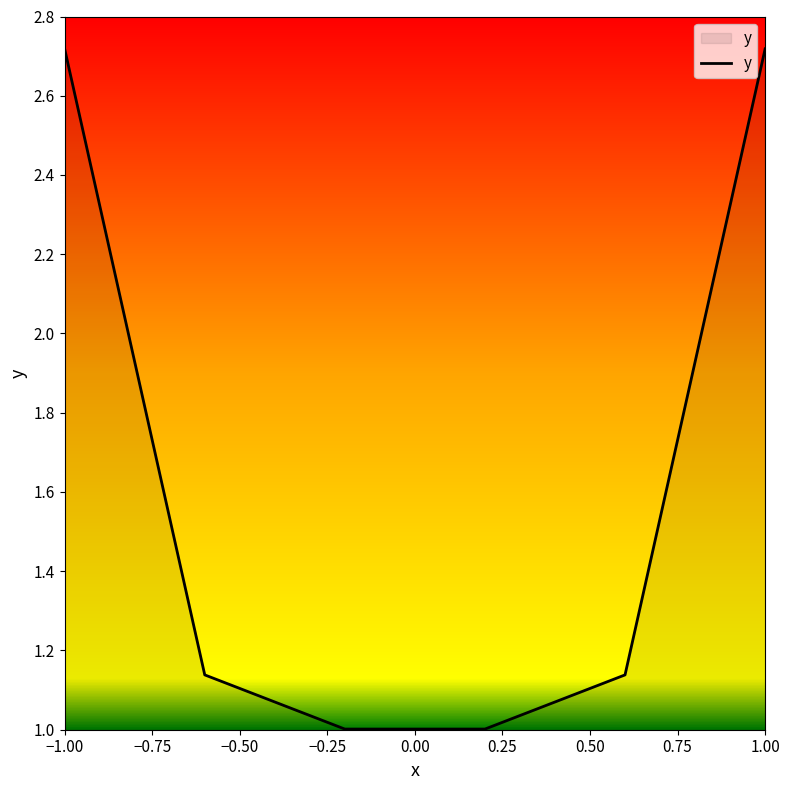

What is the minimum value shown in the chart?

1.0